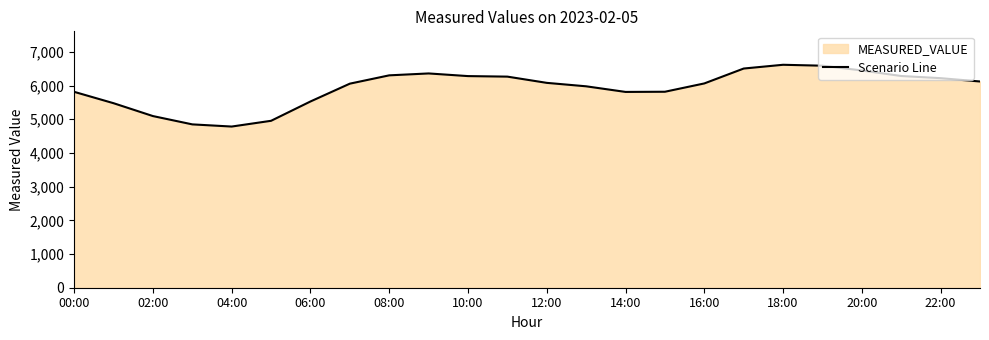

How many interior local valleys (lower than both neighbors) does the data have?

2